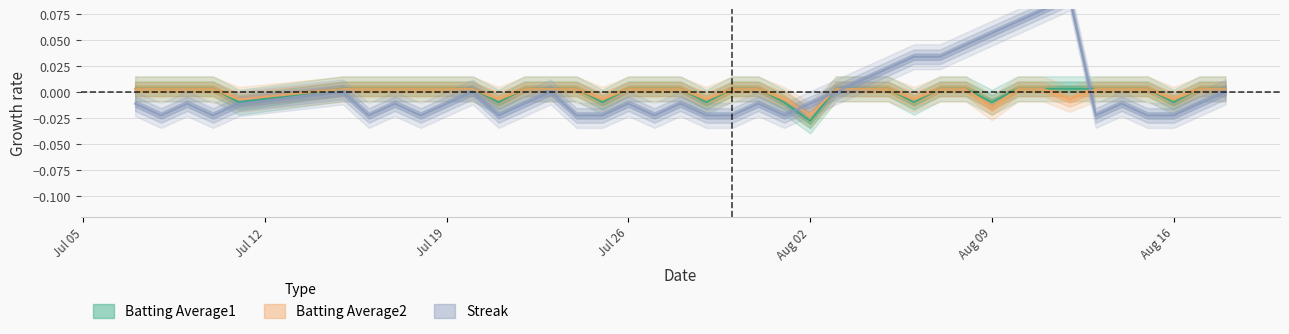

At which category is the sum across all series the highest?

2010-08-12